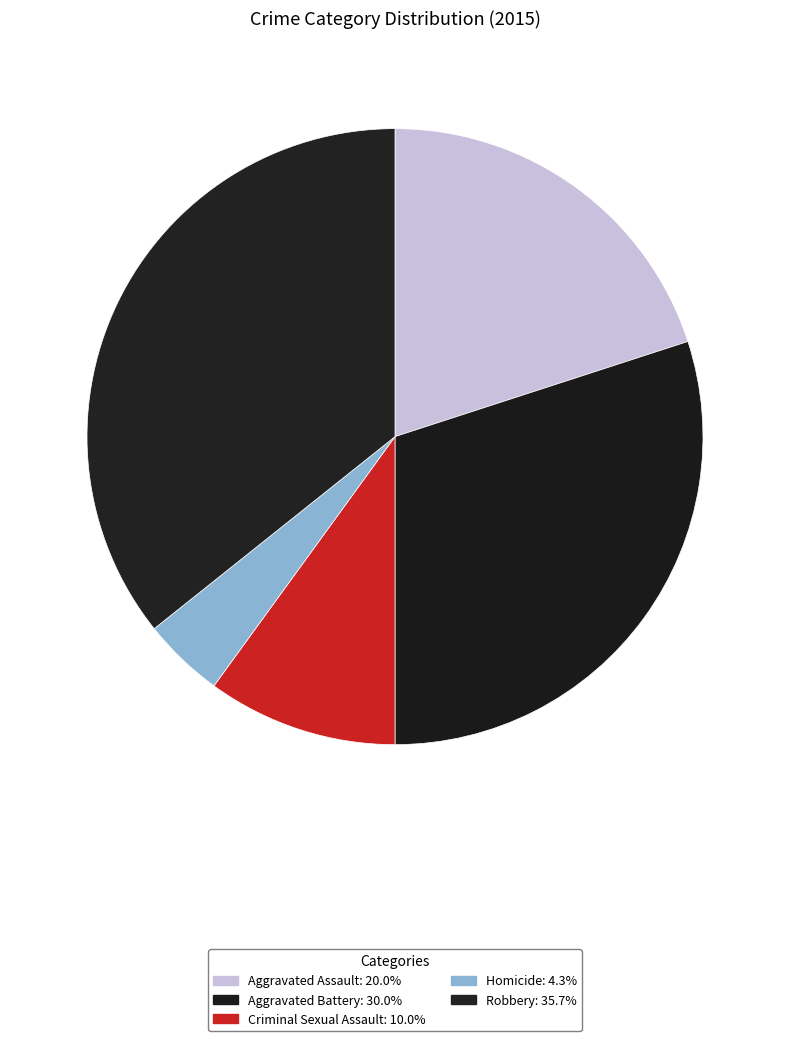

What percentage is NOT represented by Criminal Sexual Assault?

90.0%